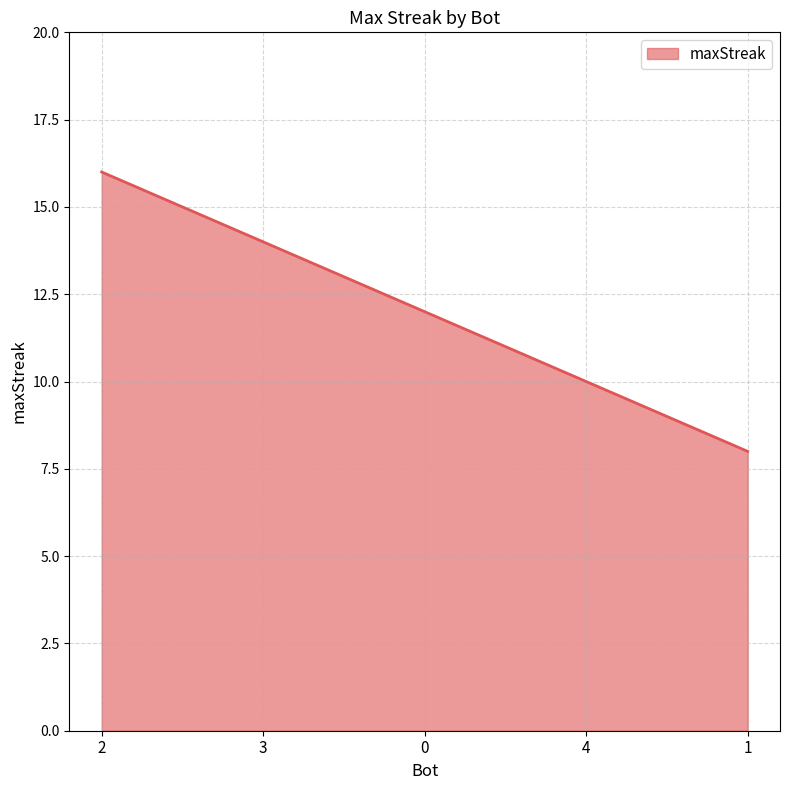

How many values are below 12?

2